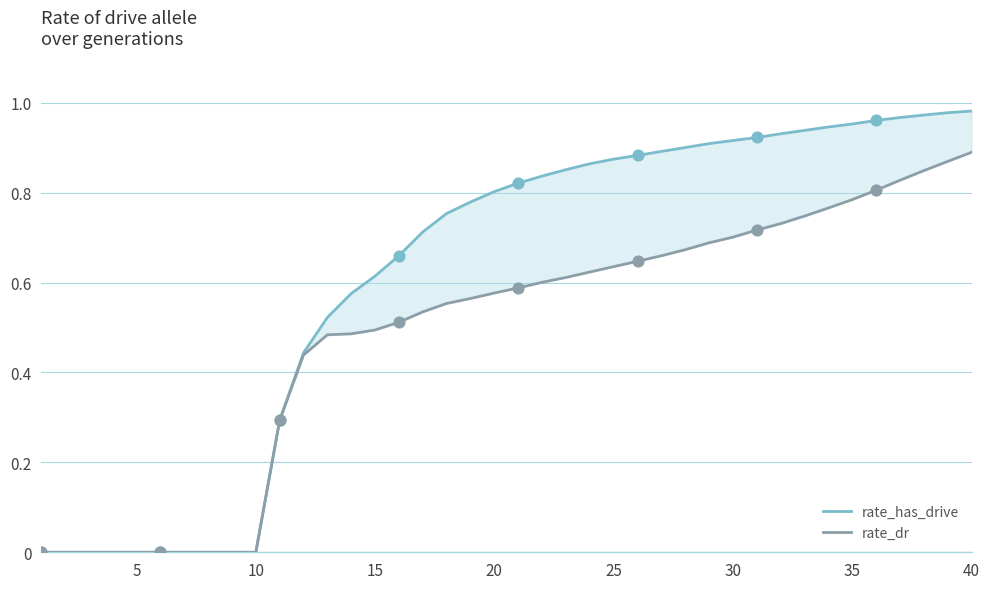

Which series has the largest Y range (max minus min)?

rate_has_drive